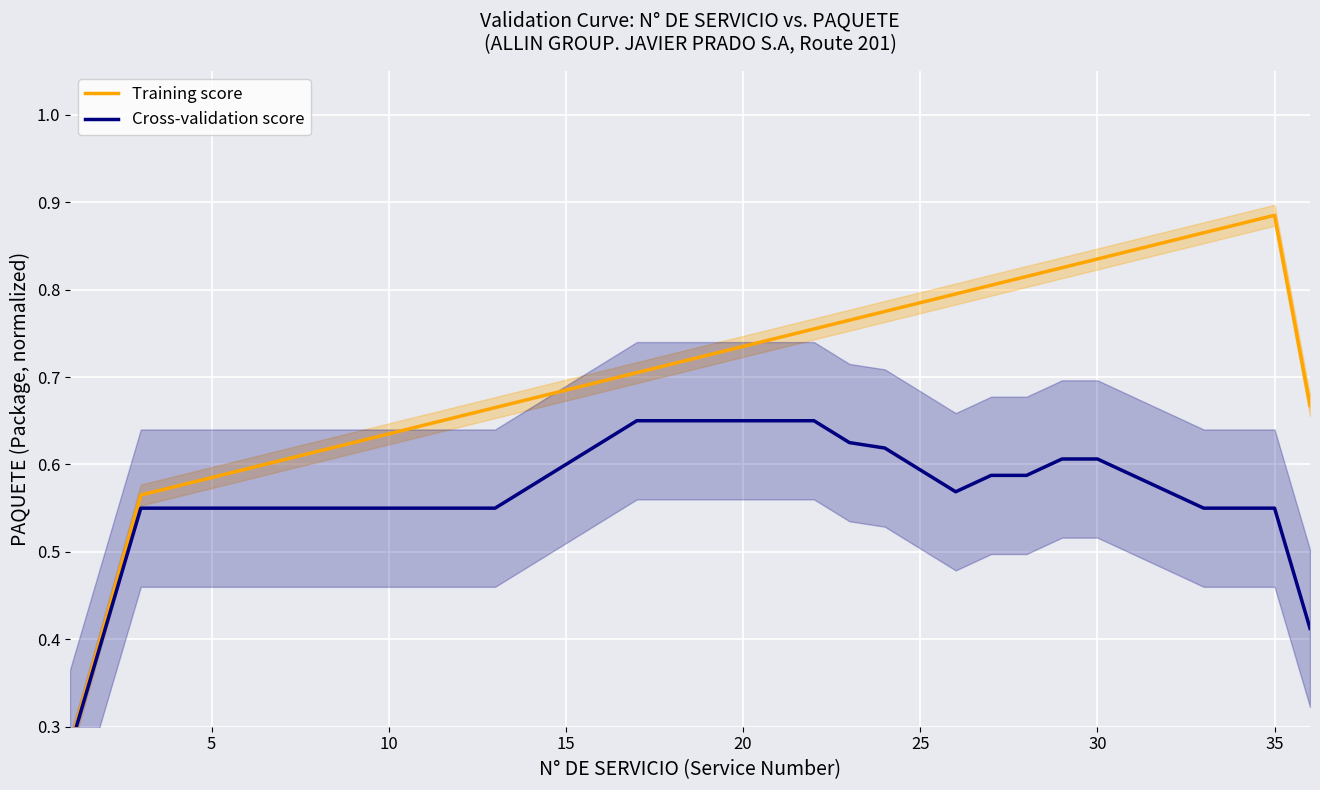

What are all the series names shown in the legend?

Training score, Cross-validation score